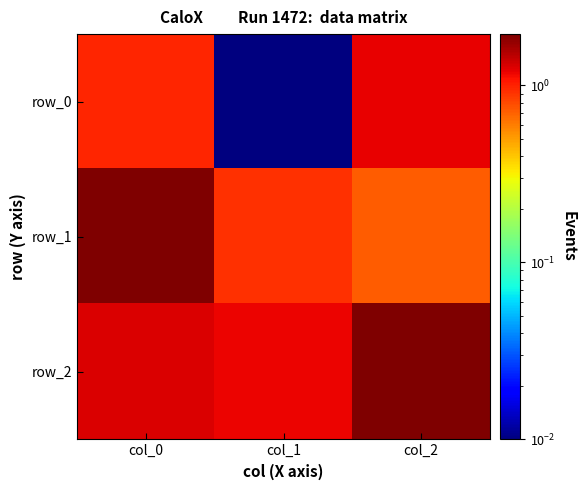

At how many categories does at least one series exceed 0?

3